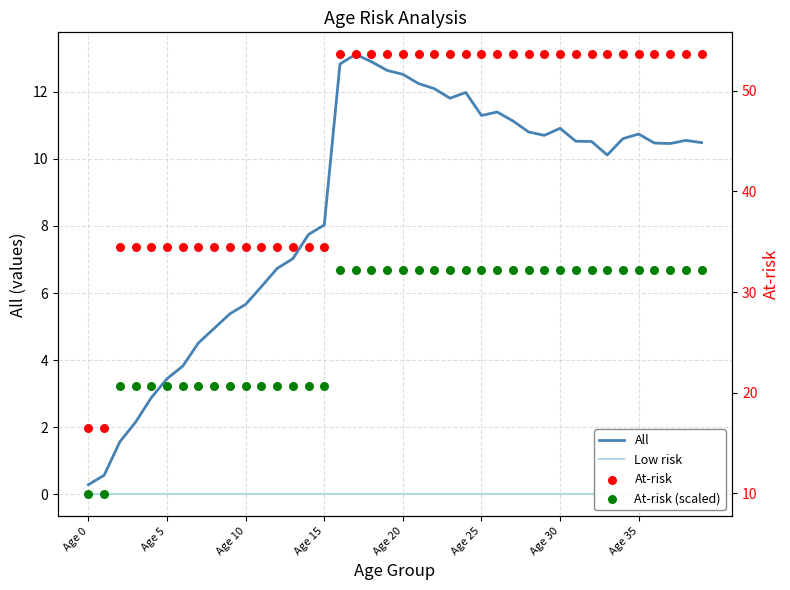

Which series has the largest Y range (max minus min)?

At-risk